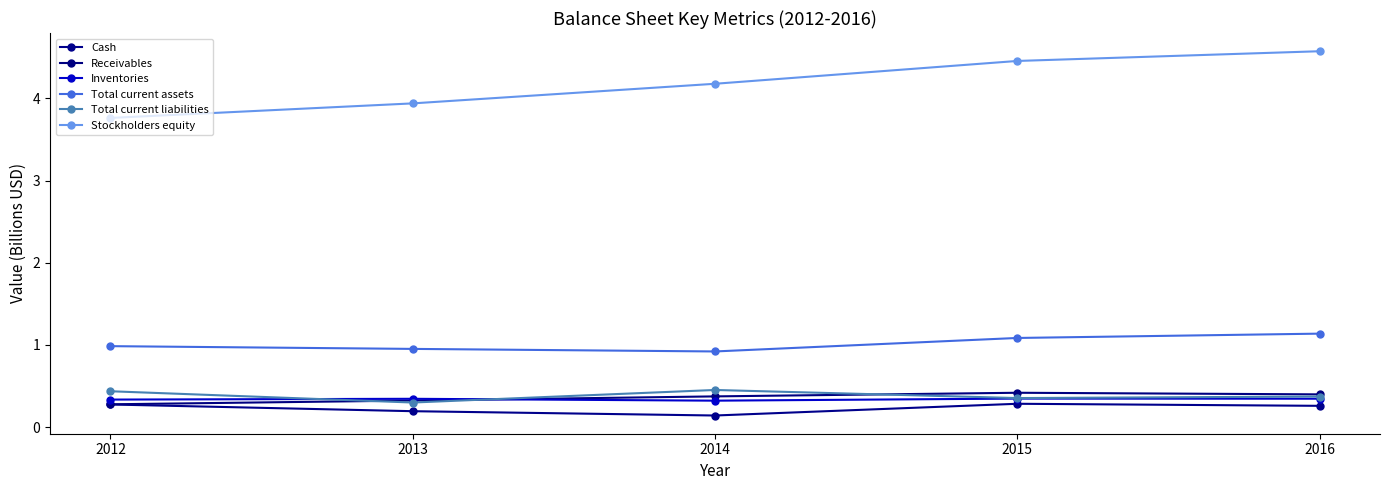

What is the sum of all Total current liabilities values?

1.9